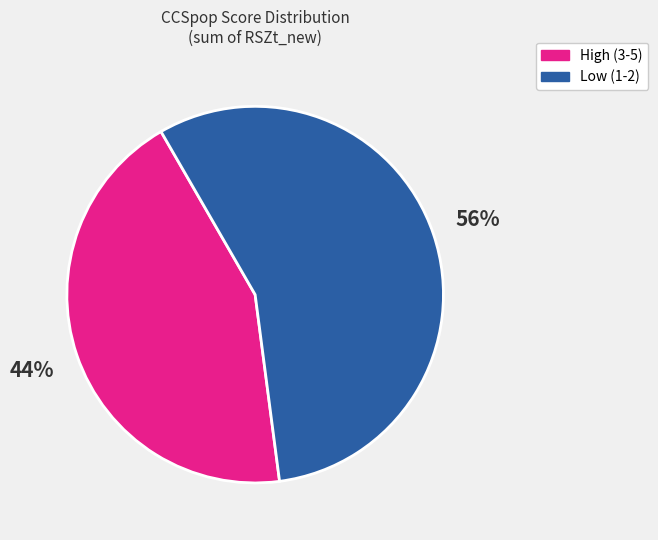

Do High (3-5) and Low (1-2) together represent more than half of the pie?

Yes